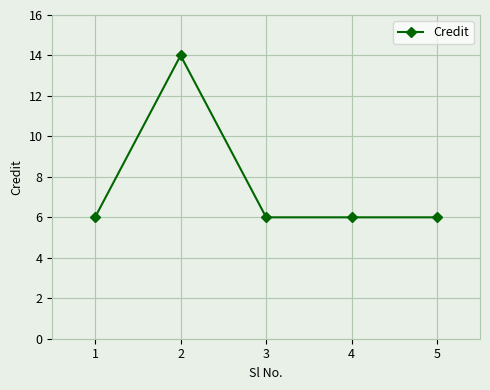

The value at 4 is 10. True or false?

False